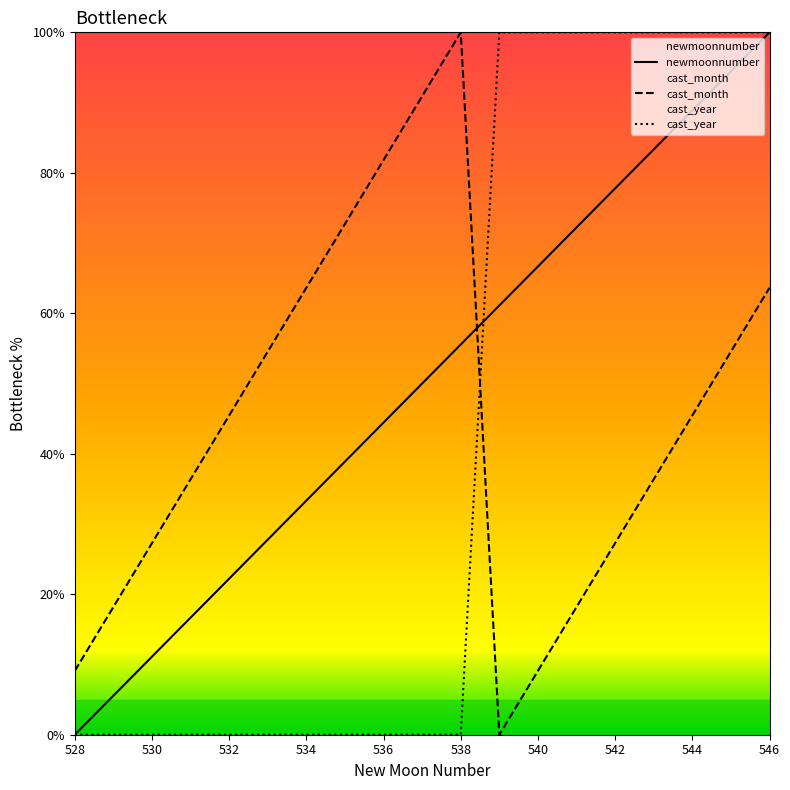

The value of cast_month at 537 is 160.9. True or false?

False